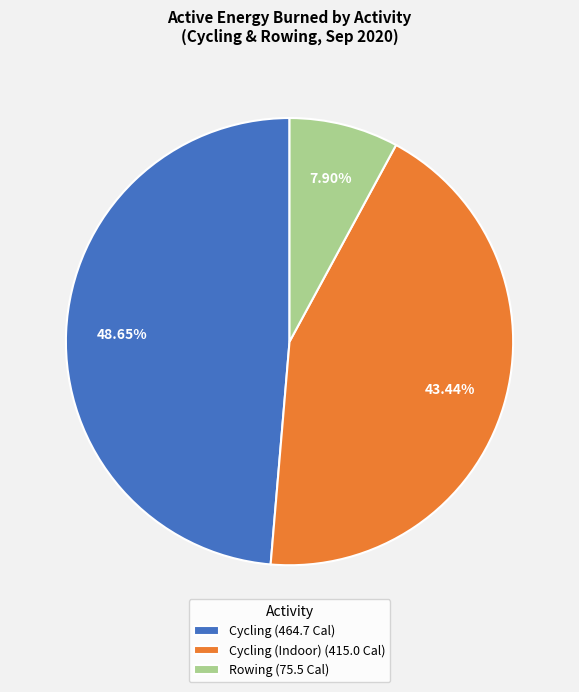

Rank the categories by value from lowest to highest.

Rowing (75.5 Cal), Cycling (Indoor) (415.0 Cal), Cycling (464.7 Cal)